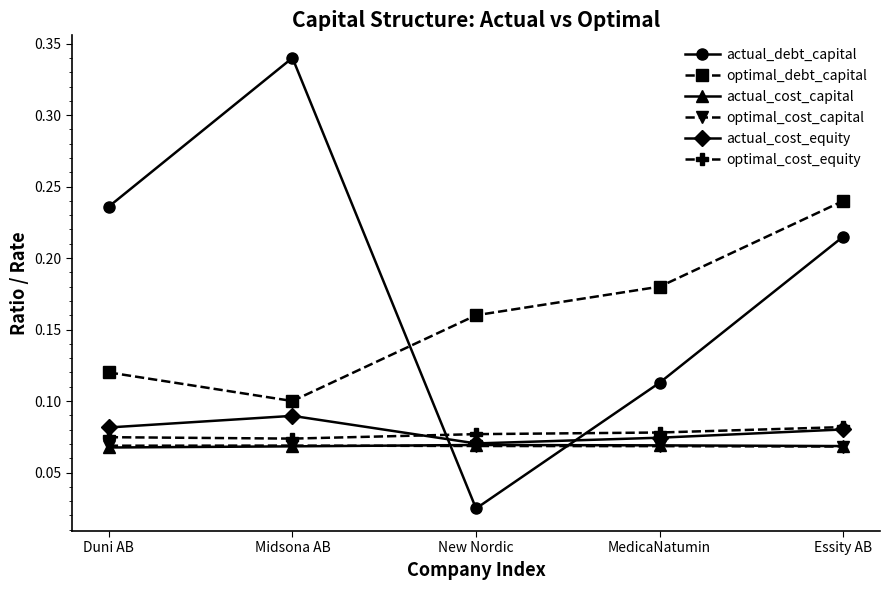

Where is the first local maximum for actual_debt_capital?

Midsona AB